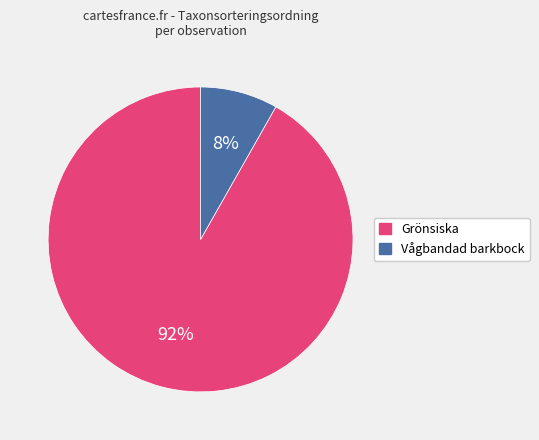

Is there a majority slice in this chart?

Yes